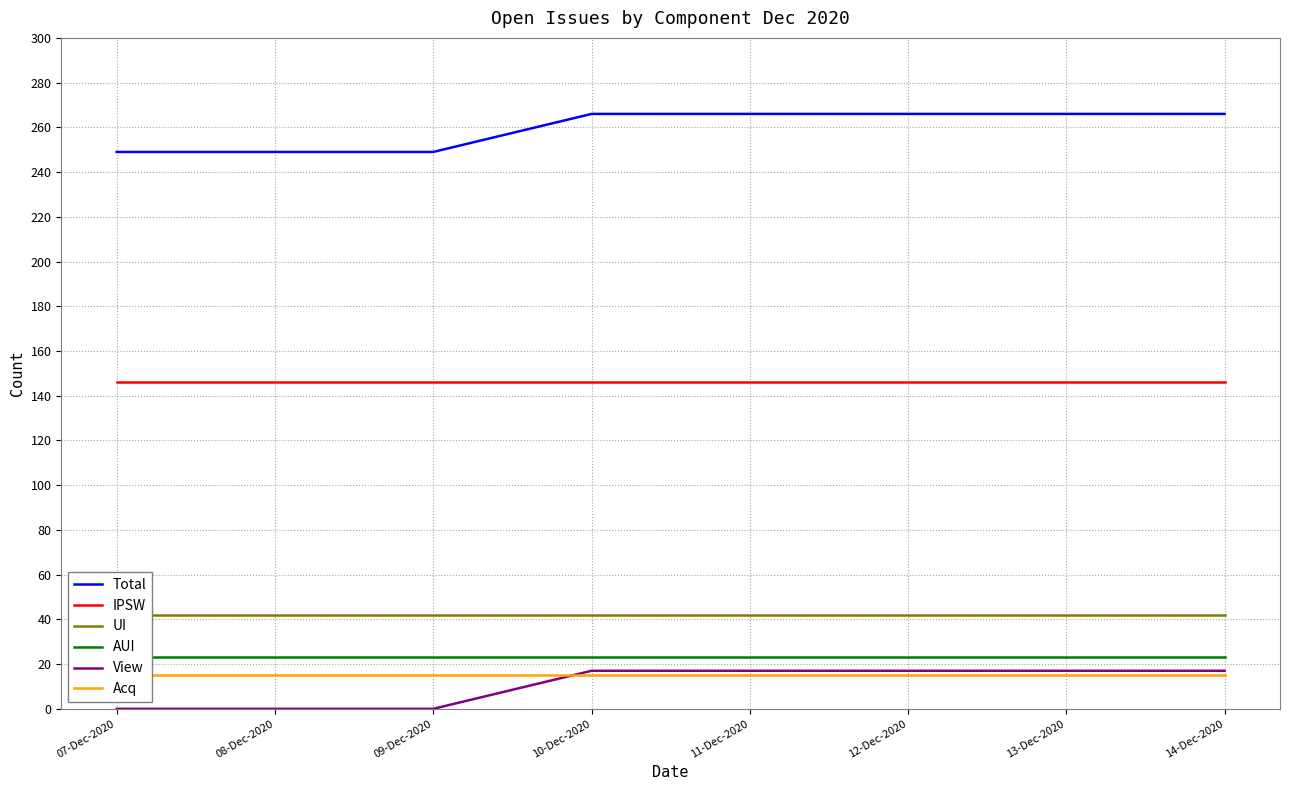

The value of IPSW at 10-Dec-2020 is 77. True or false?

False